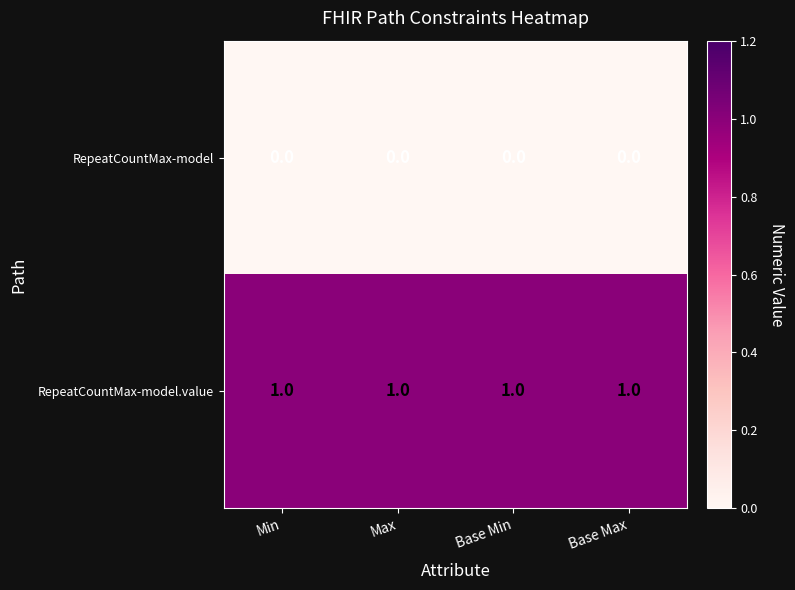

List the series in order of their overall mean, highest first.

RepeatCountMax-model.value, RepeatCountMax-model